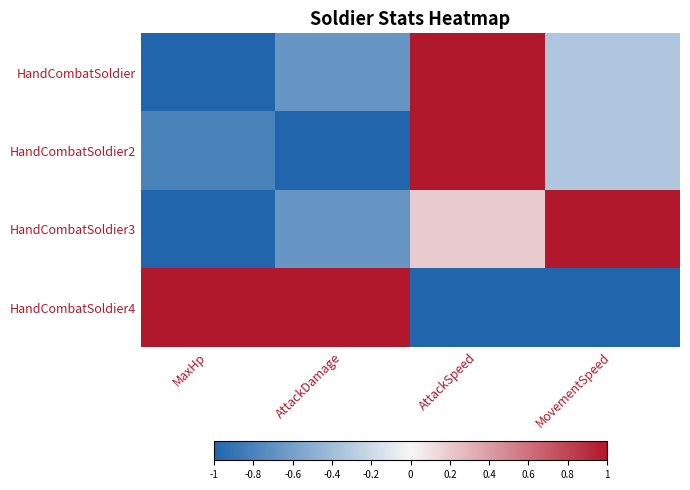

Reading left to right, list all the values displayed in this chart.

HandCombatSoldier: MaxHp=-1.0	AttackDamage=-0.7	AttackSpeed=1.0	MovementSpeed=-0.3
HandCombatSoldier2: MaxHp=-0.8	AttackDamage=-1.0	AttackSpeed=1.0	MovementSpeed=-0.3
HandCombatSoldier3: MaxHp=-1.0	AttackDamage=-0.7	AttackSpeed=0.2	MovementSpeed=1.0
HandCombatSoldier4: MaxHp=1.0	AttackDamage=1.0	AttackSpeed=-1.0	MovementSpeed=-1.0